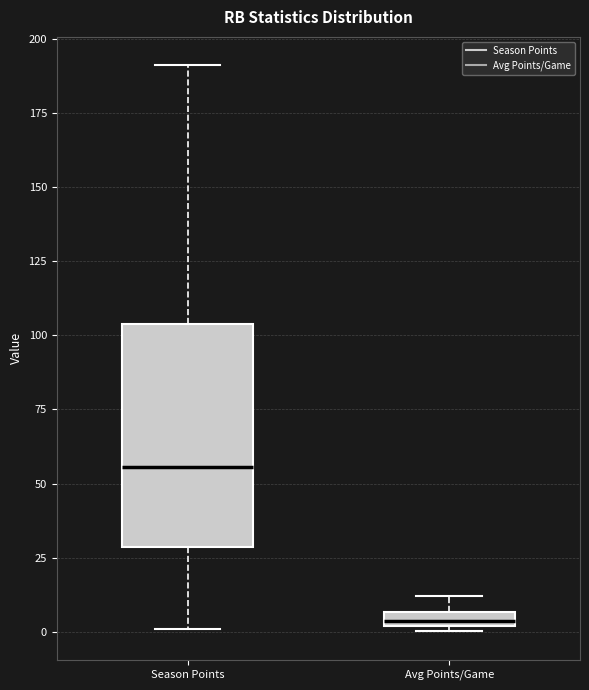

Where does the upper whisker of the box for Avg Points/Game end on the y-axis? The values are not printed on the chart, so give them approximately, as read against the axis.

10